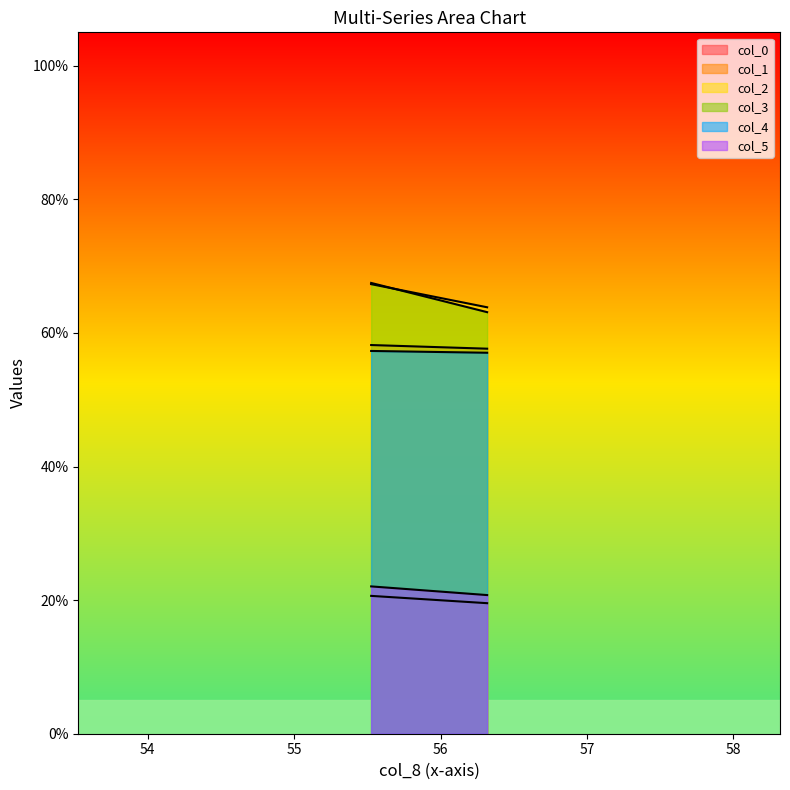

Reading left to right, transcribe all the data shown in this chart.

col_0: 58.2	57.6
col_1: 20.6	19.5
col_2: 67.3	63.8
col_3: 67.5	63.1
col_4: 57.3	57.0
col_5: 22.1	20.8